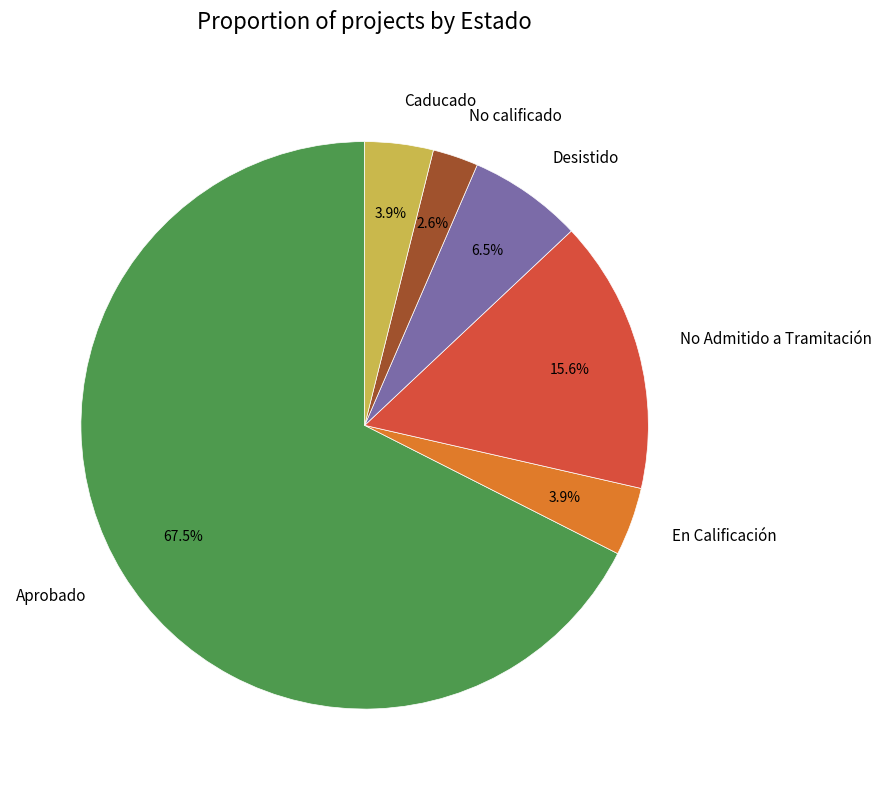

What is the smallest slice in the pie chart?

No calificado